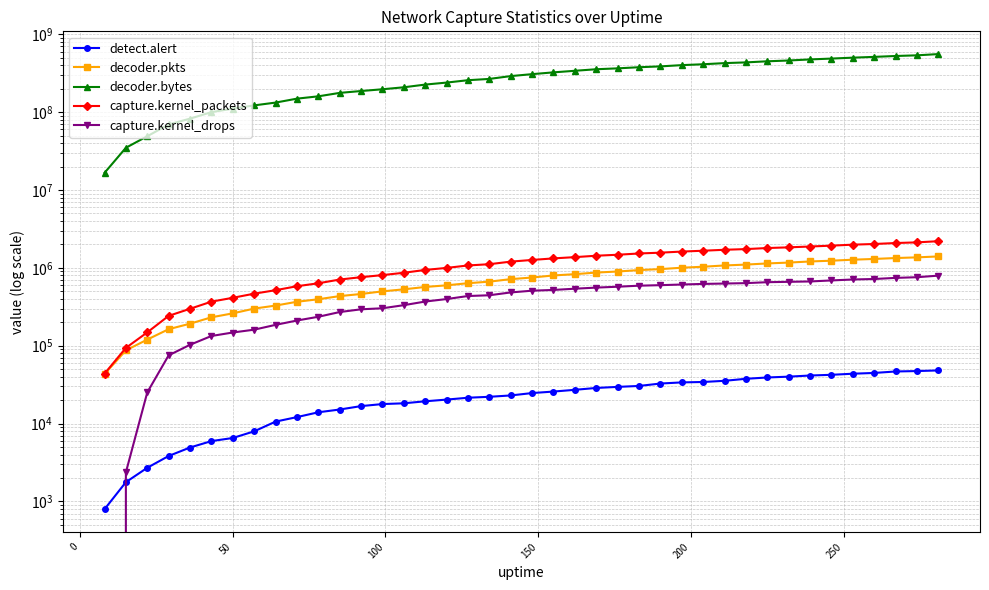

True or false: capture.kernel_drops and capture.kernel_packets cross at least once.

False